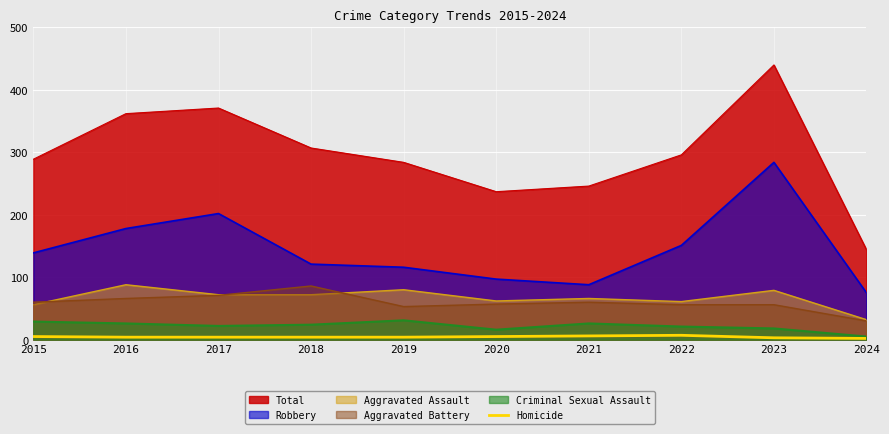

True or false: Homicide and Aggravated Battery intersect in this chart.

False